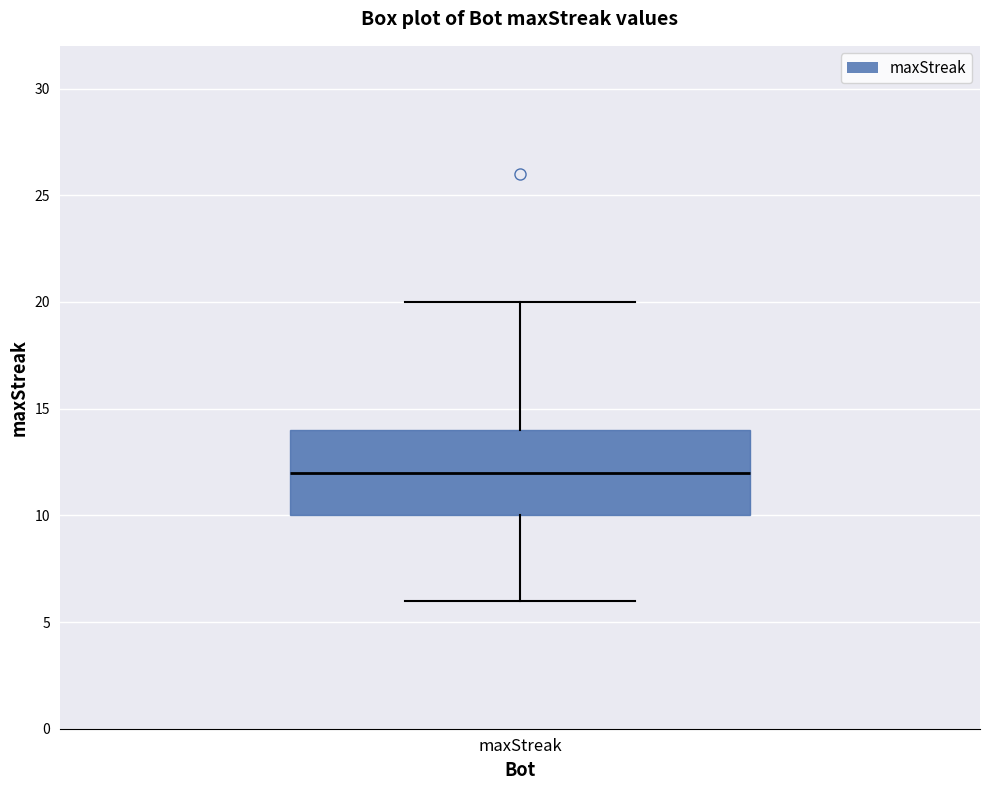

Read this box plot against the y-axis: the position of the median line, the range covered by the box, and the ends of both whiskers. The values are not printed on the chart, so give them approximately, as read against the axis.

median 12, box 10 to 14, whiskers 6 to 20